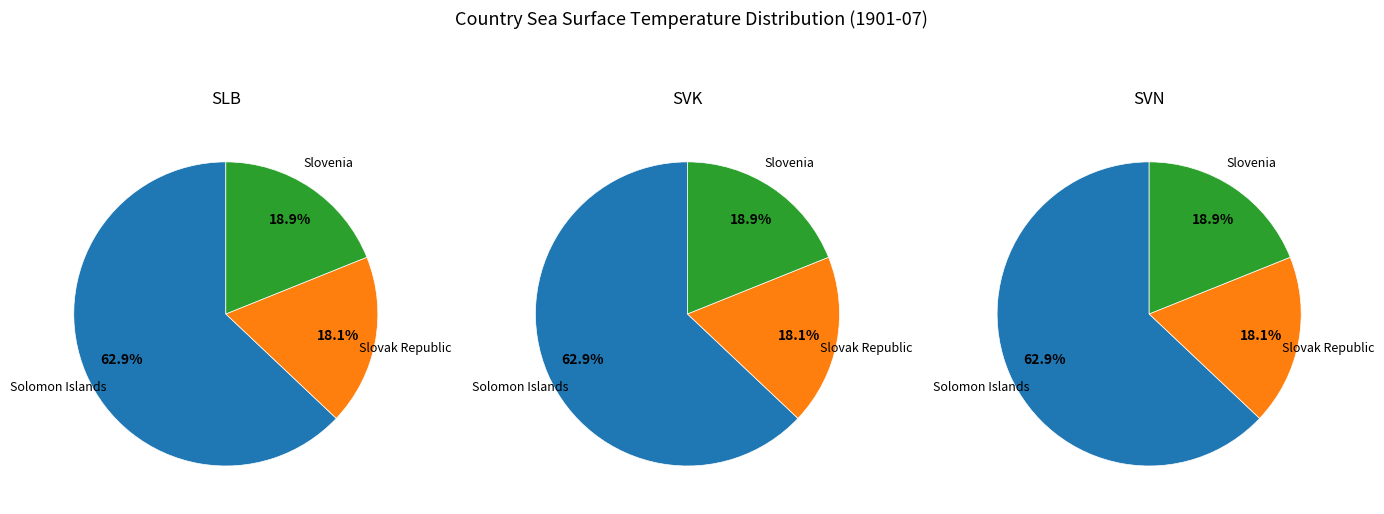

Is it true that SVK is 32% of the pie?

False